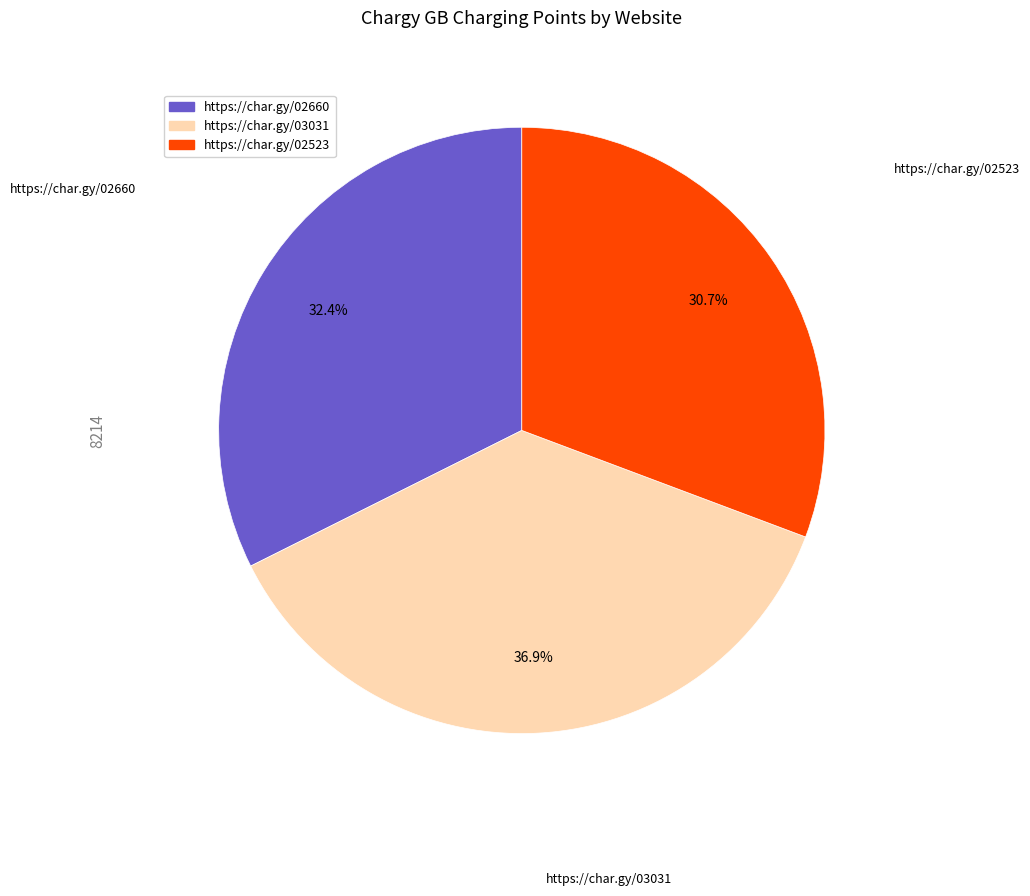

To the nearest percent, what percentage of the pie is https://char.gy/02660?

32%